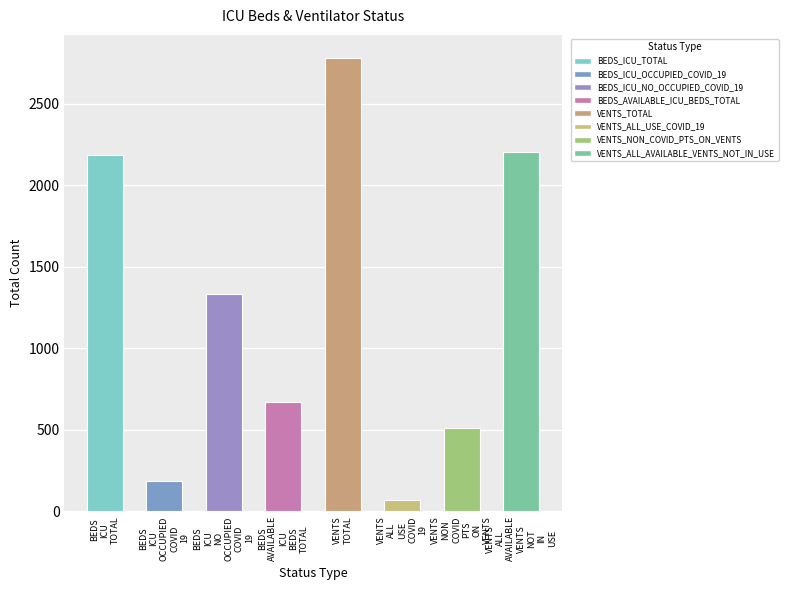

What is the label of the 6th bar from the left?

VENTS_ALL_USE_COVID_19